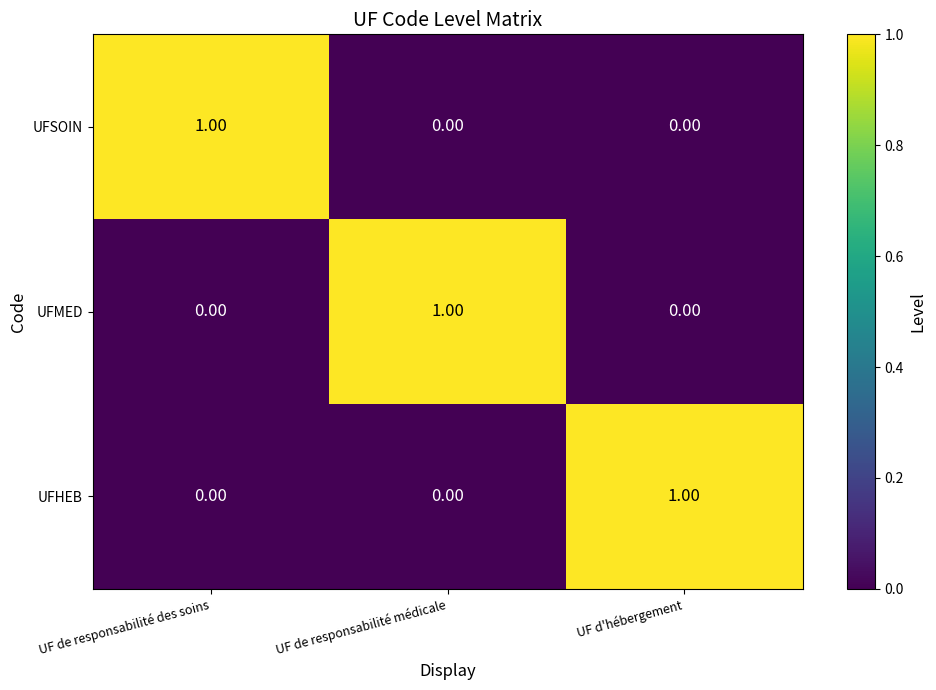

At how many categories does at least one series exceed 0?

3